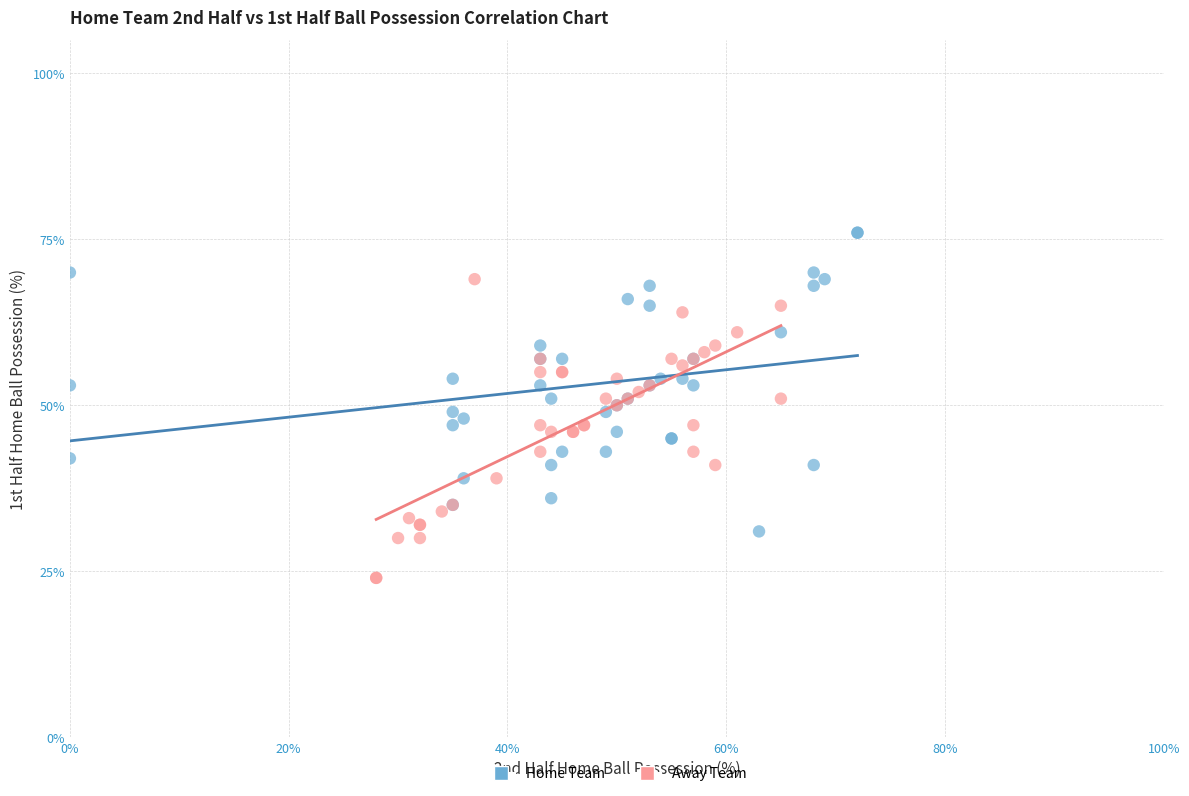

Which series contains the highest Y value?

Home Team